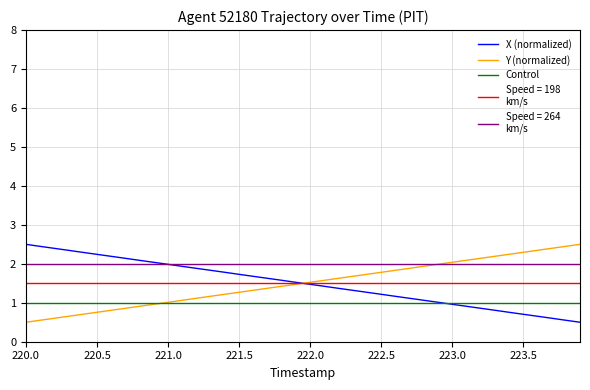

The value of X (normalized) at 220.5 is 3.8. True or false?

False